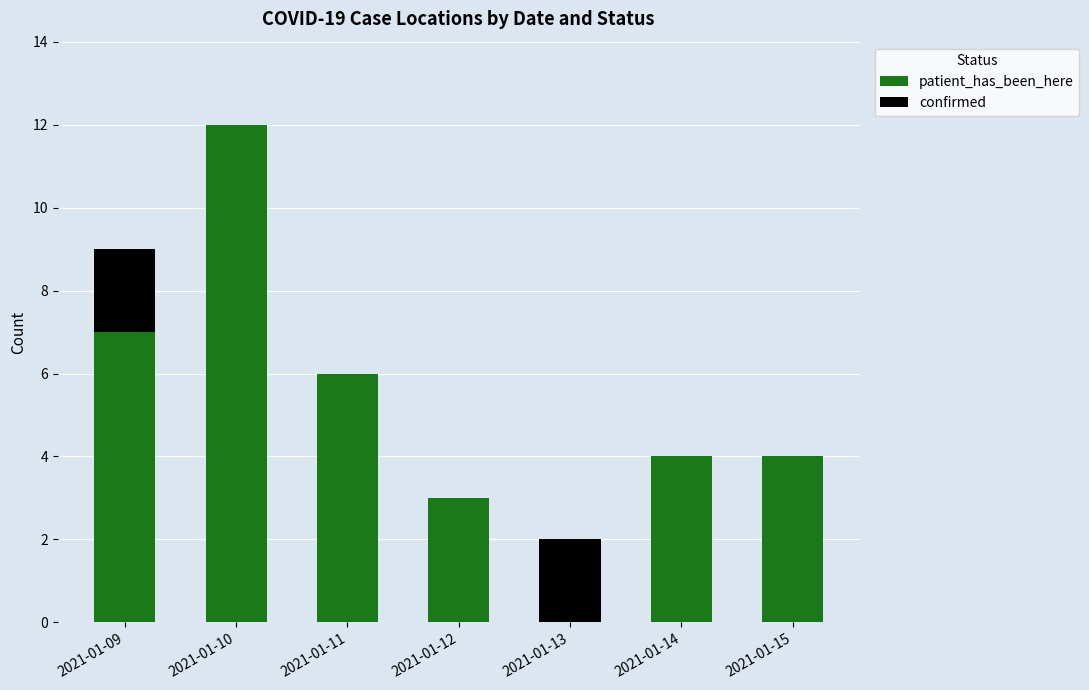

What is the total value across all series at 2021-01-11?

6